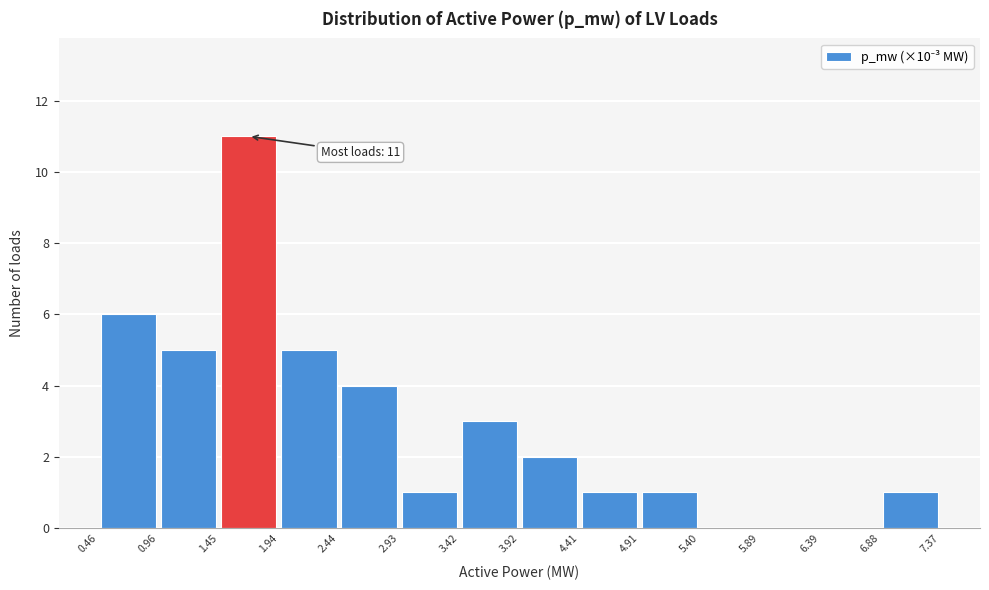

Which range on the x-axis has the tallest bar?

1.45 to 1.94